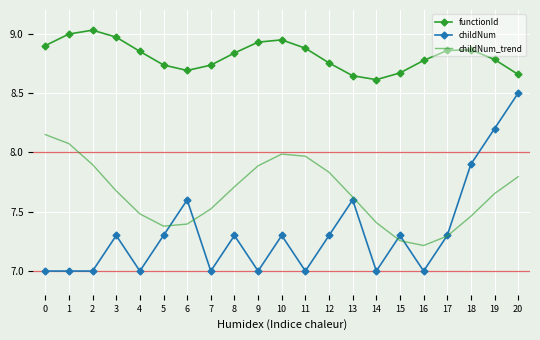

Where is the first local minimum for functionId?

6